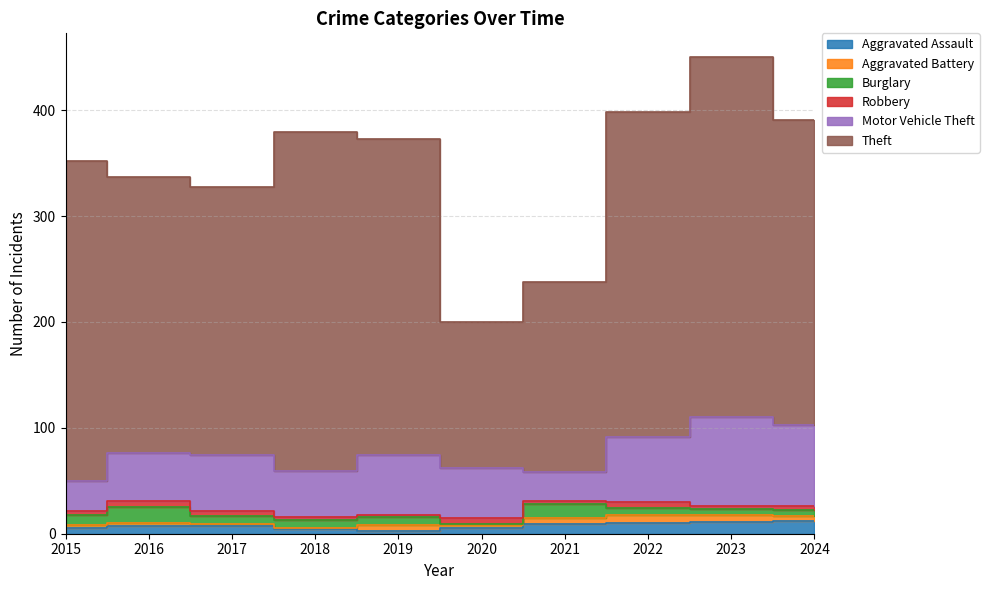

What is the value of the Burglary point at the 4th from the left?

8